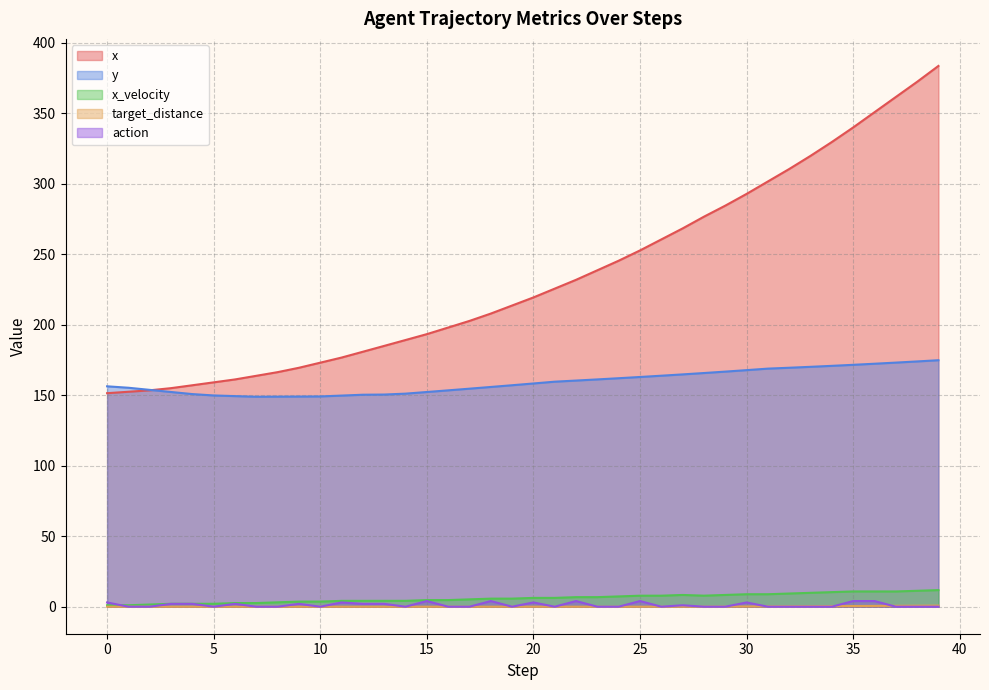

What is the difference between the highest and lowest values at 34?

329.5